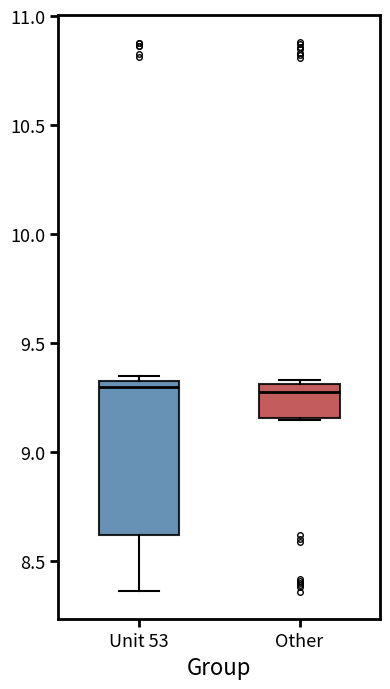

Reading left to right, read every box against the y-axis: the position of its median line, the range the box covers, and the ends of its whiskers. The values are not printed on the chart, so give them approximately, as read against the axis.

Unit 53: median 9.30, box 8.60 to 9.35, whiskers 8.35 to 9.35 (just above the box's upper edge)
Other: median 9.30 (just below the box's upper edge), box 9.15 to 9.30, whiskers 9.15 to 9.35